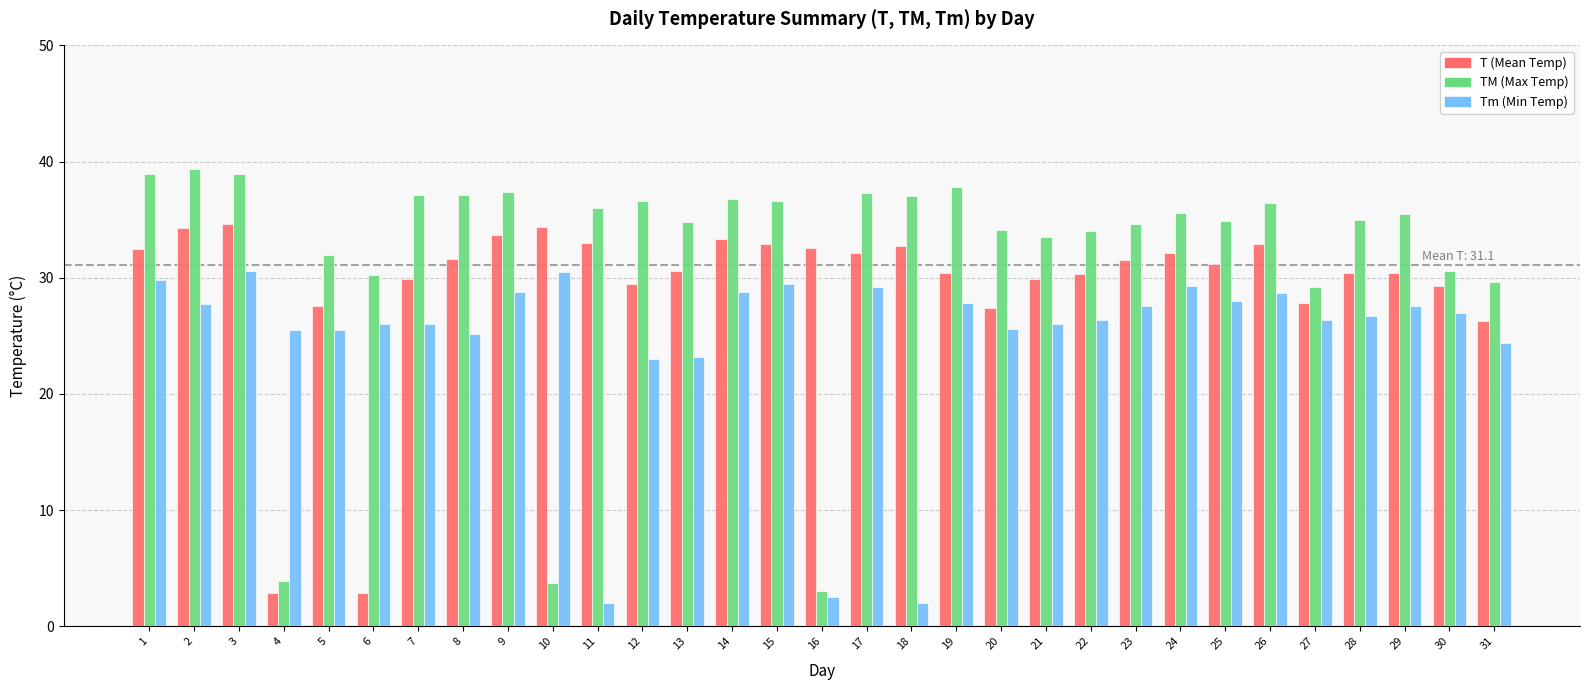

What is the minimum value shown in the chart?

2.0